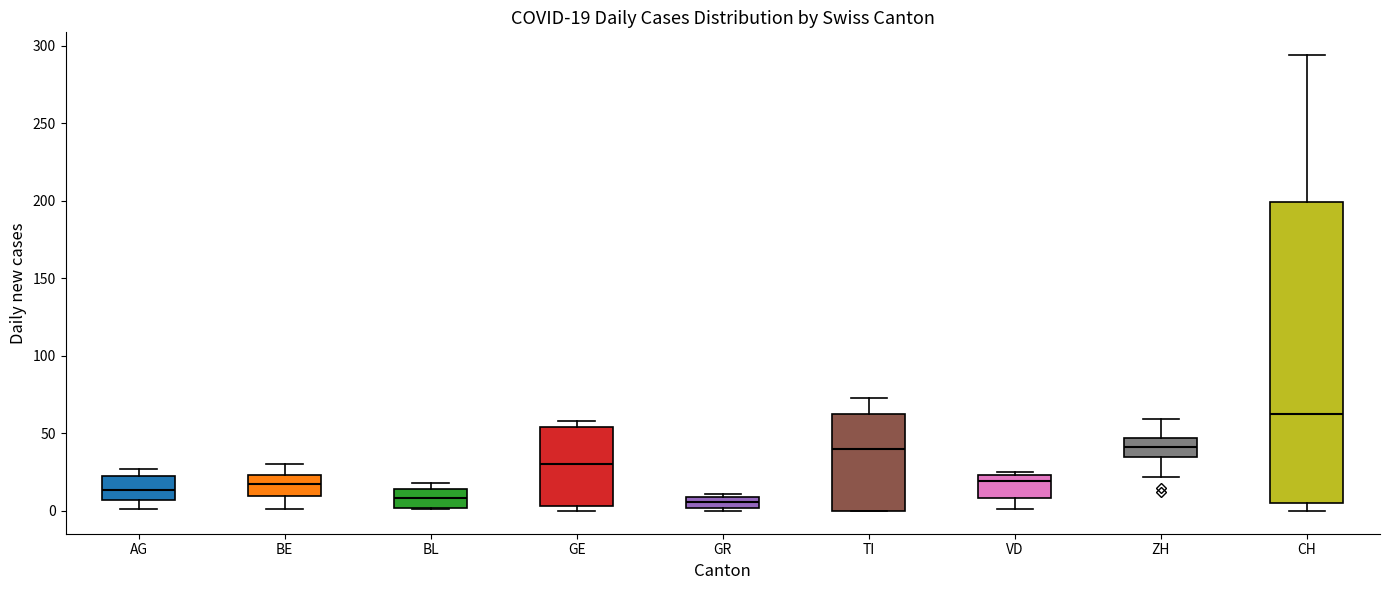

Comparing the boxes themselves (not the whiskers), which one is the tallest?

CH